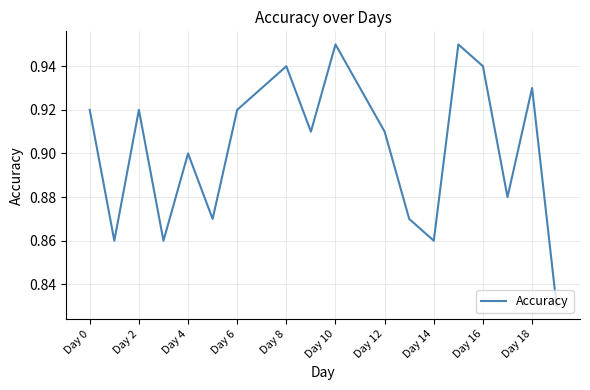

How many lines are shown in the chart?

1